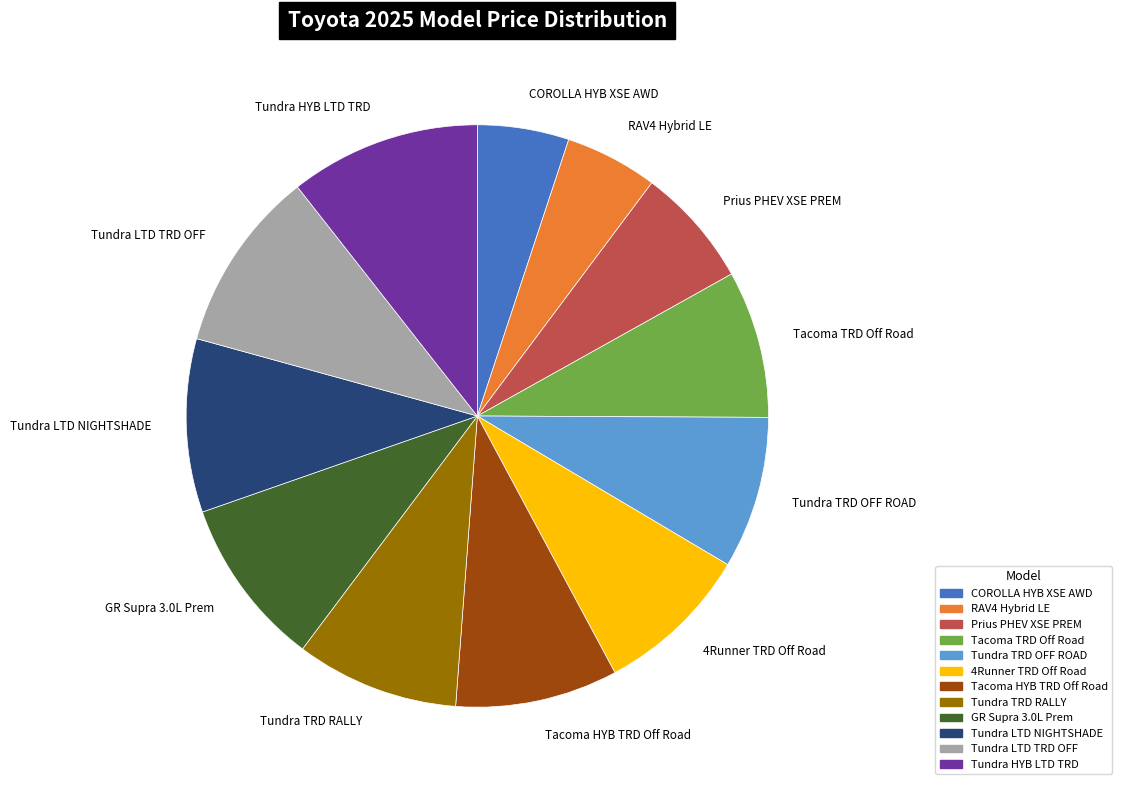

Approximately how many times larger is the value at Tundra HYB LTD TRD compared to Tundra TRD RALLY?

1.2